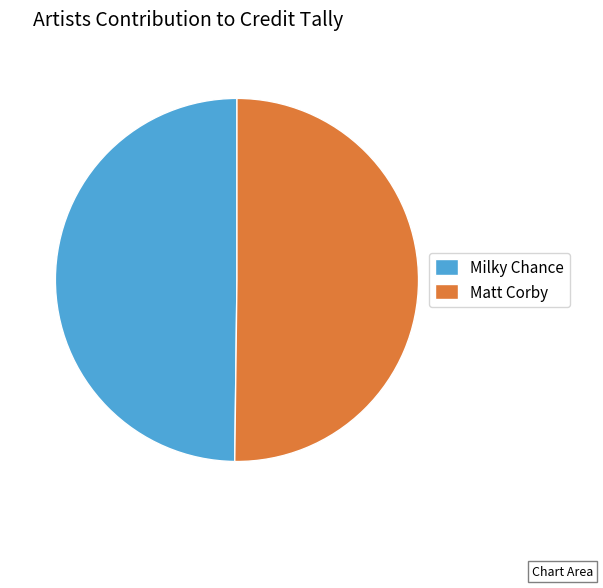

Do Matt Corby and Milky Chance together represent more than half of the pie?

Yes